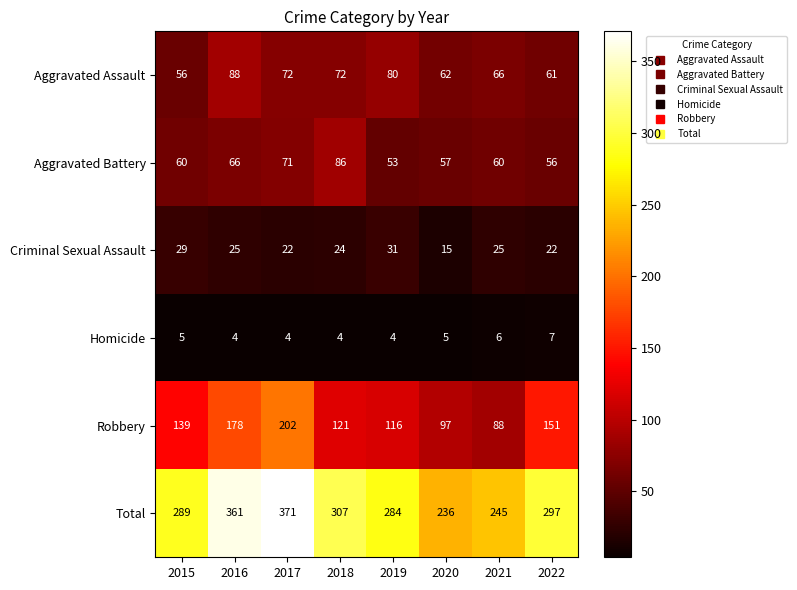

What is the difference between the maximum and minimum values in the Criminal Sexual Assault series?

16